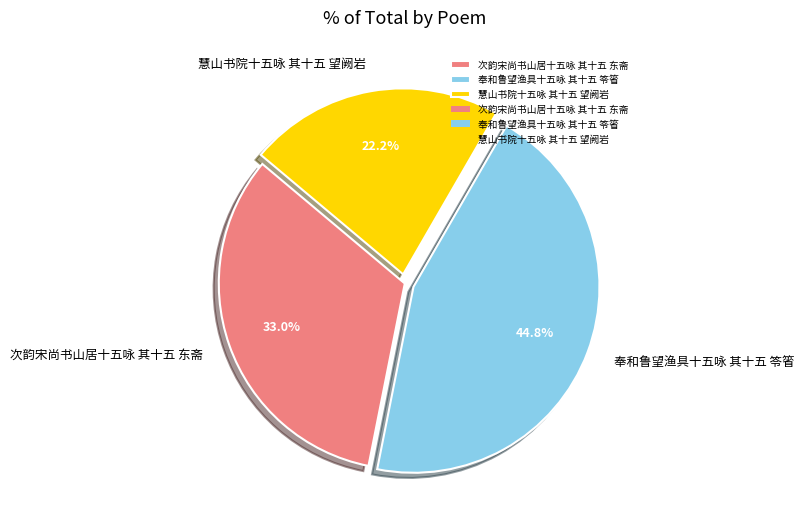

Between 奉和鲁望渔具十五咏 其十五 笭箵 and 次韵宋尚书山居十五咏 其十五 东斋, which is larger?

奉和鲁望渔具十五咏 其十五 笭箵